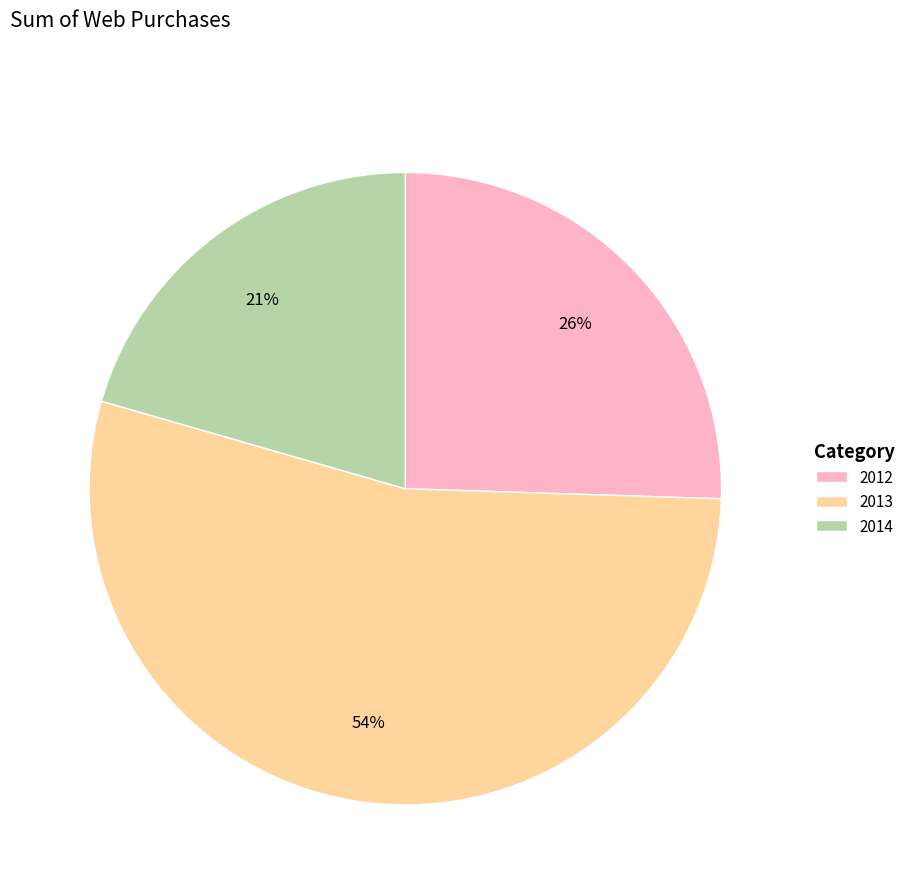

What is the largest slice in the pie chart?

2013